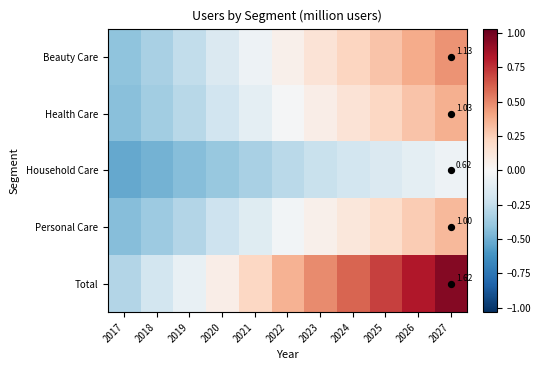

What is the average value of the Total series?

0.3